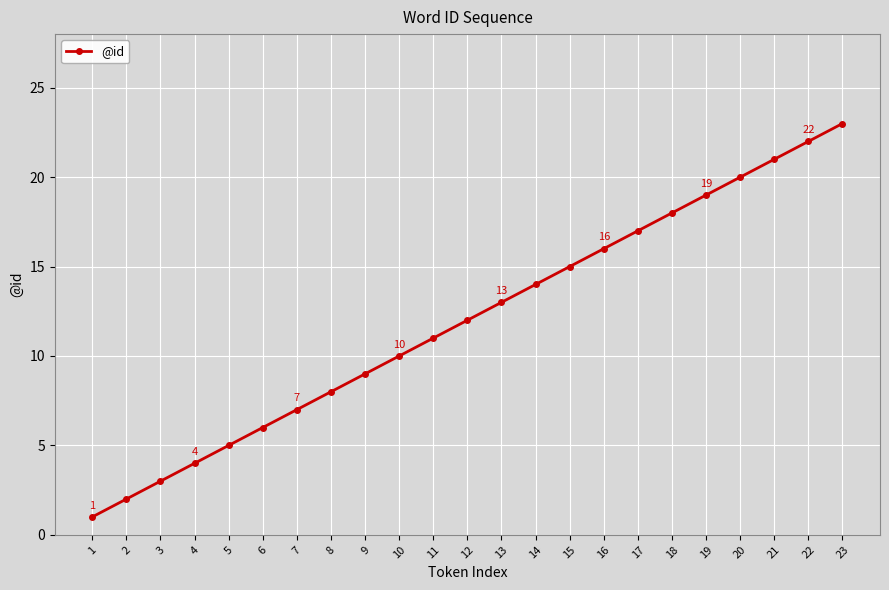

Rank the categories by value from lowest to highest.

1, 2, 3, 4, 5, 6, 7, 8, 9, 10, 11, 12, 13, 14, 15, 16, 17, 18, 19, 20, 21, 22, 23